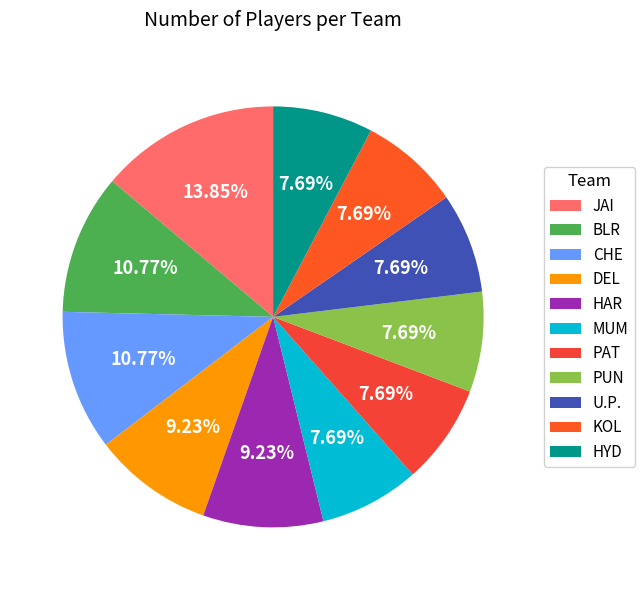

What is the total percentage of HAR and KOL?

16.9%